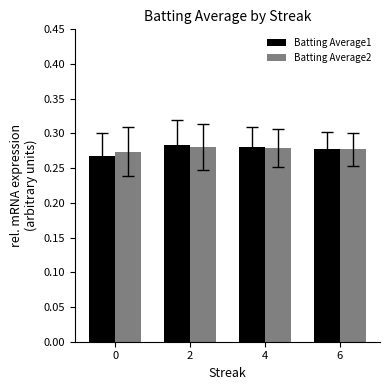

Is it true that Batting Average2 equals 0.1 at 4?

False